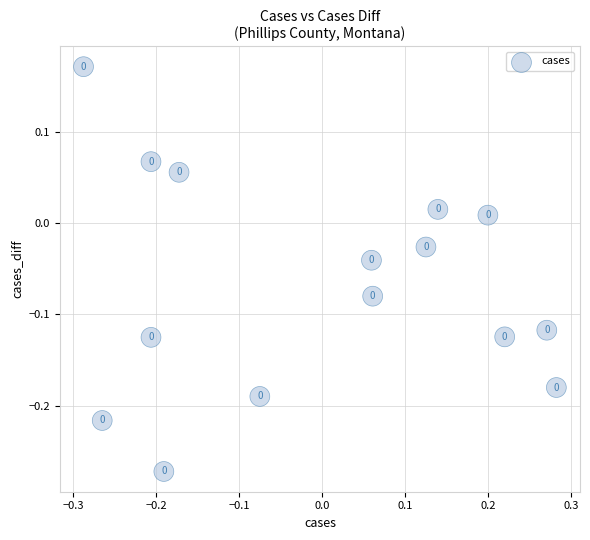

What is the range of X values (max minus min)?

0.6